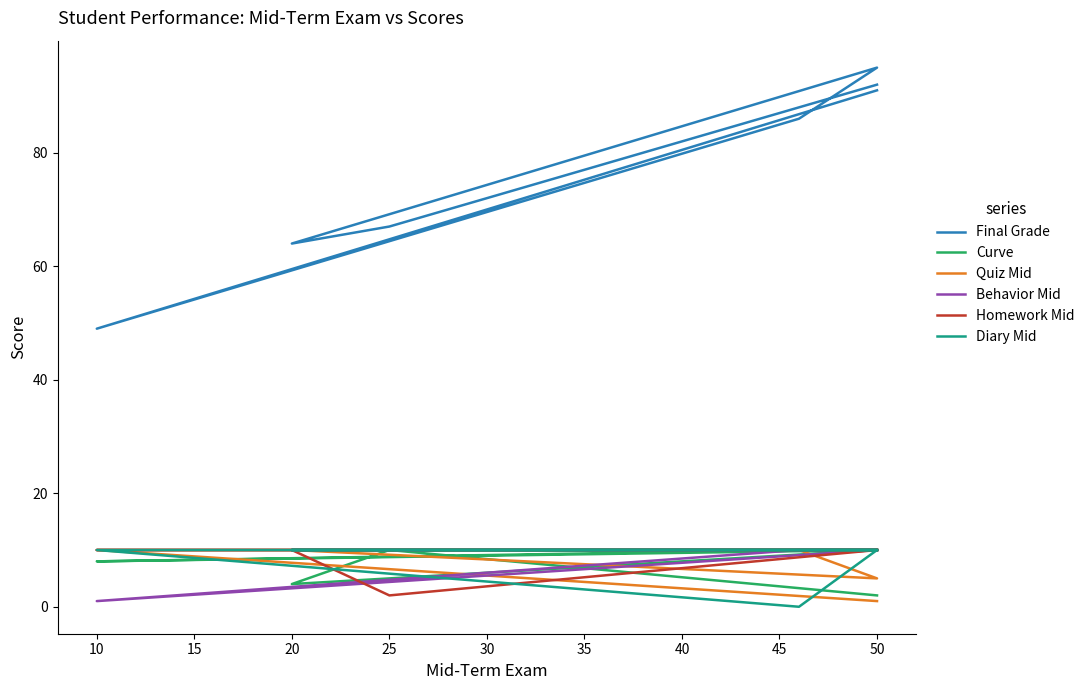

Does the chart display data point markers on the line(s)?

No